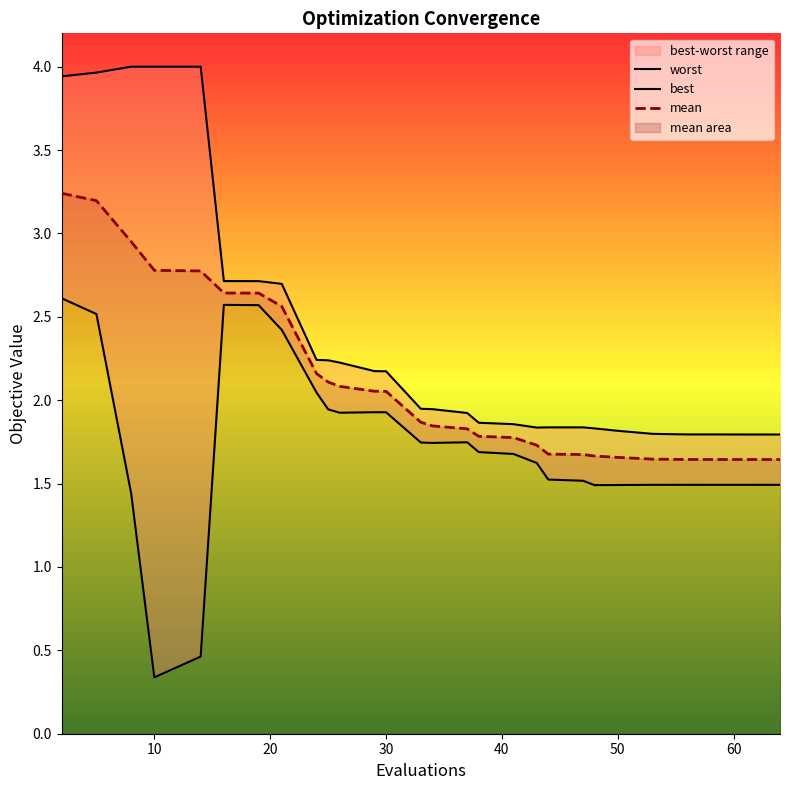

What is the difference between the maximum and second lowest values in the mean series?

1.6